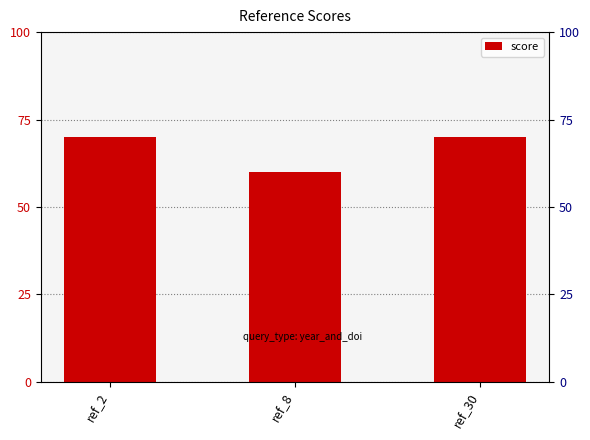

Rank the categories by value from lowest to highest.

ref_8, ref_2, ref_30